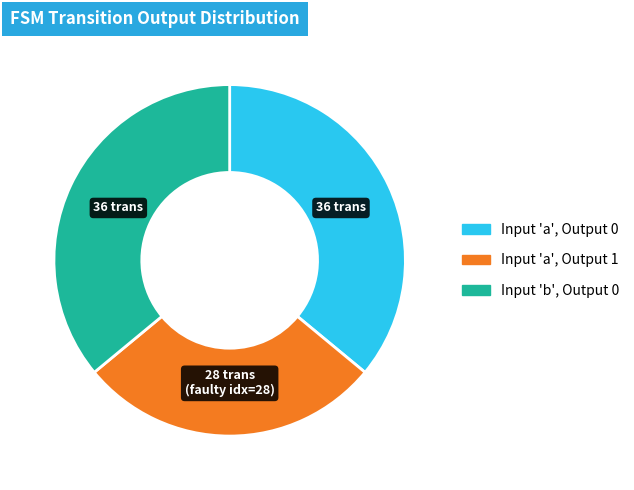

Is there a majority slice in this chart?

No